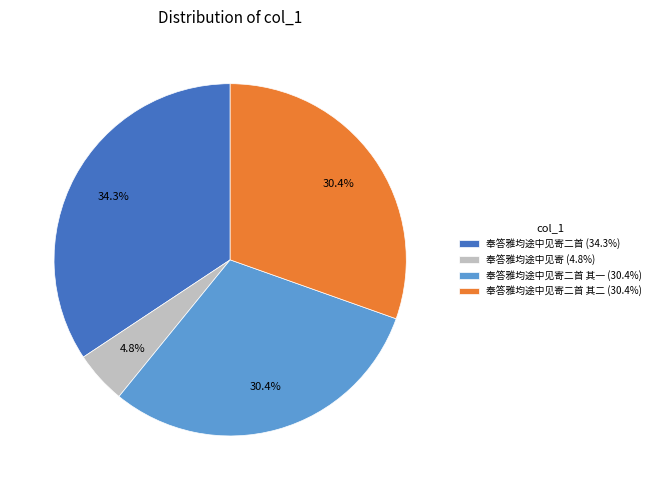

Is 奉答雅均途中见寄二首 (34.3%) the majority of the pie?

No